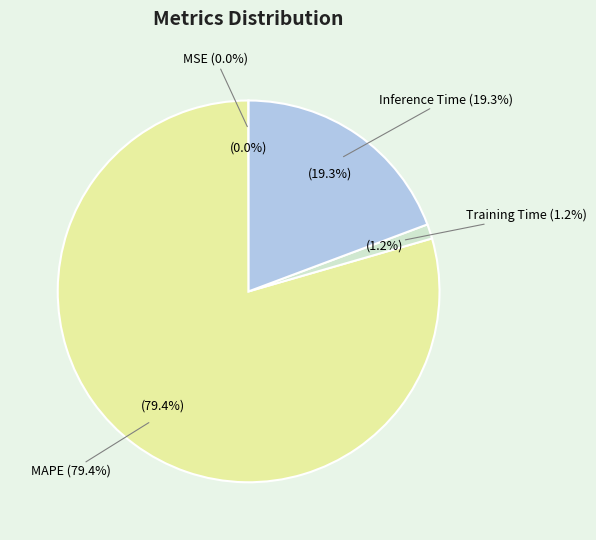

What is the total percentage of Inference Time and MAPE?

98.7%